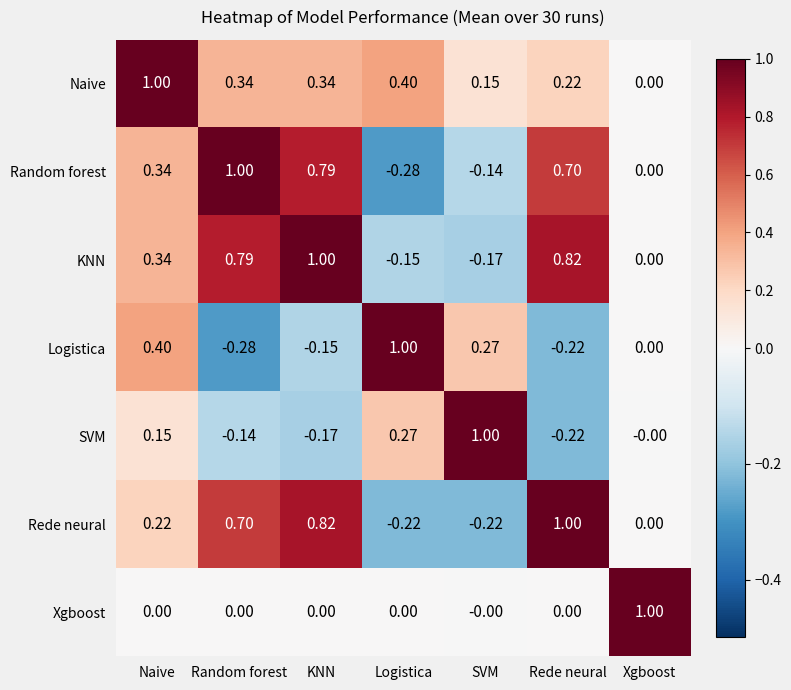

Where does the SVM series first go above 0?

Naive